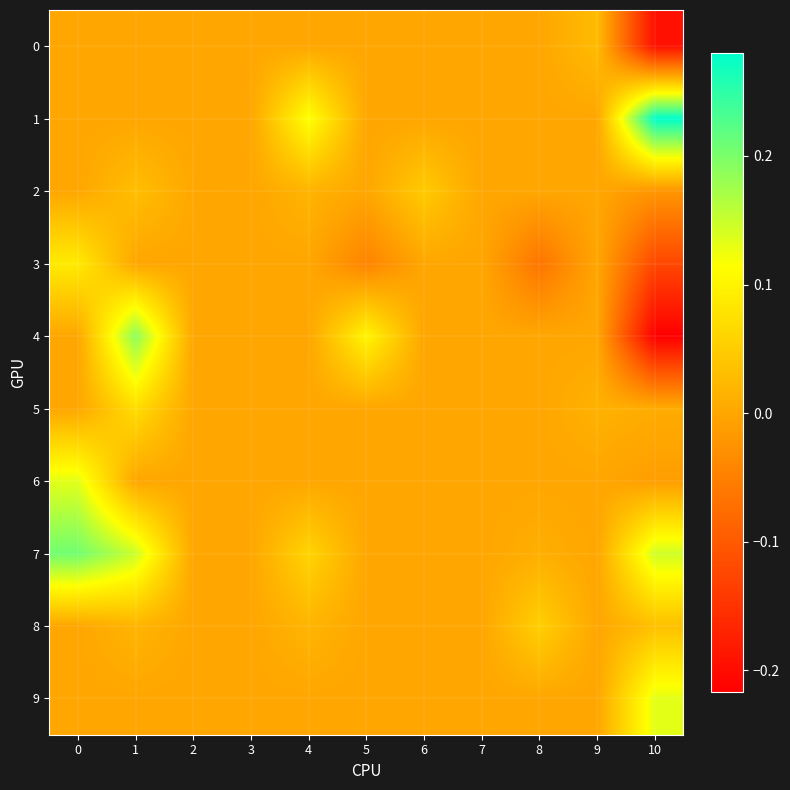

What is the maximum value shown in the chart?

0.3